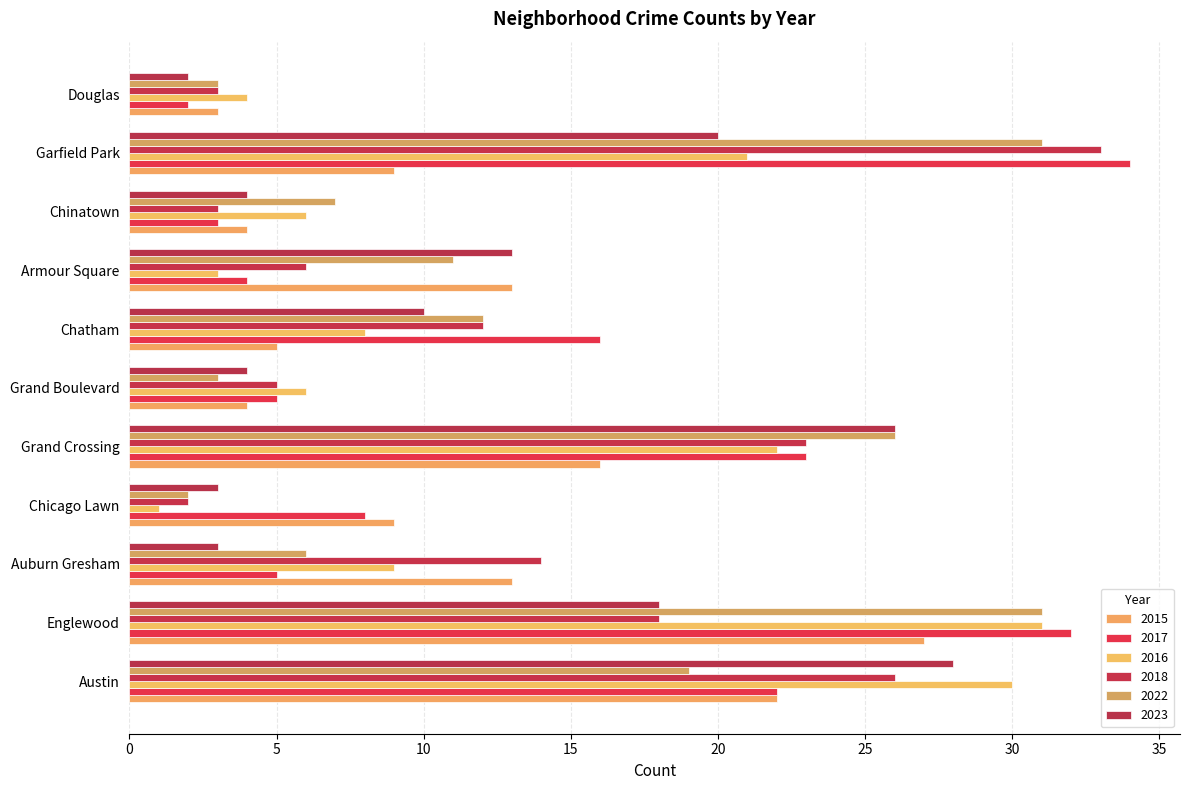

What is the difference between the 2018 values at Douglas and Englewood?

15